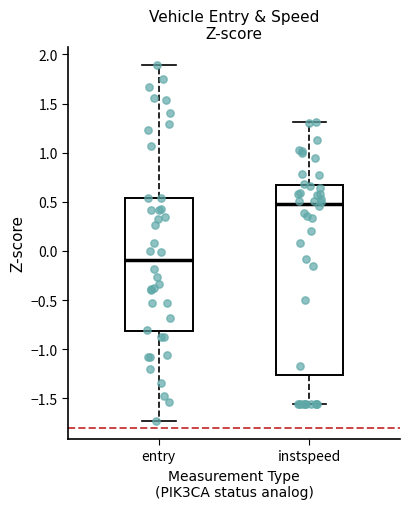

Reading left to right, read every box against the y-axis: the position of its median line, the range the box covers, and the ends of its whiskers. The values are not printed on the chart, so give them approximately, as read against the axis.

entry: median -0.10, box -0.80 to 0.55, whiskers -1.75 to 1.90
instspeed: median 0.50, box -1.25 to 0.65, whiskers -1.55 to 1.30